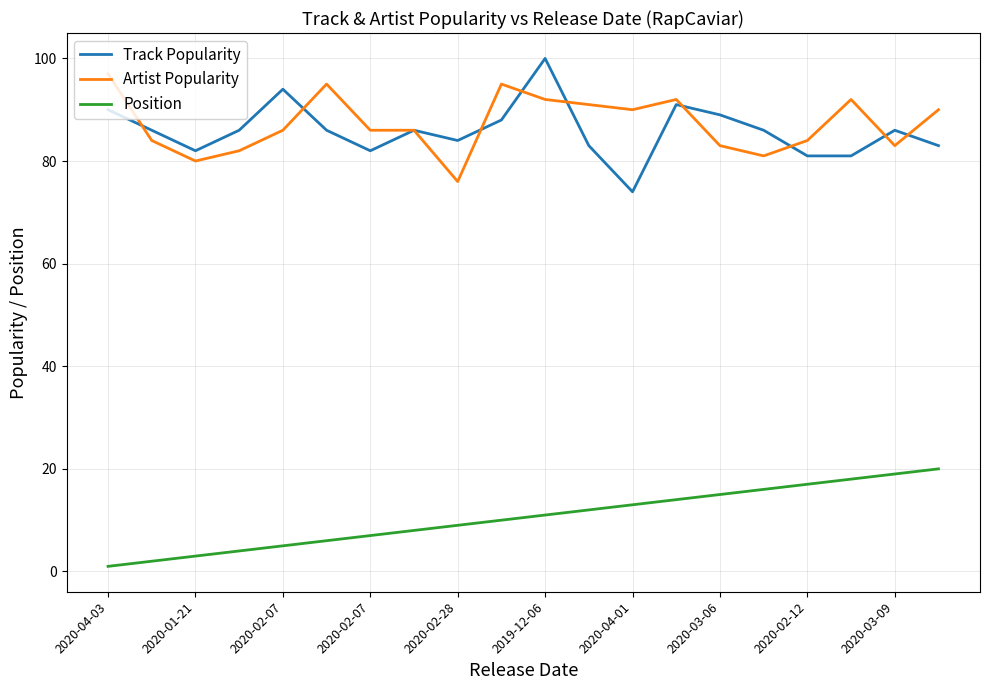

True or false: Artist Popularity and Position cross at least once.

False